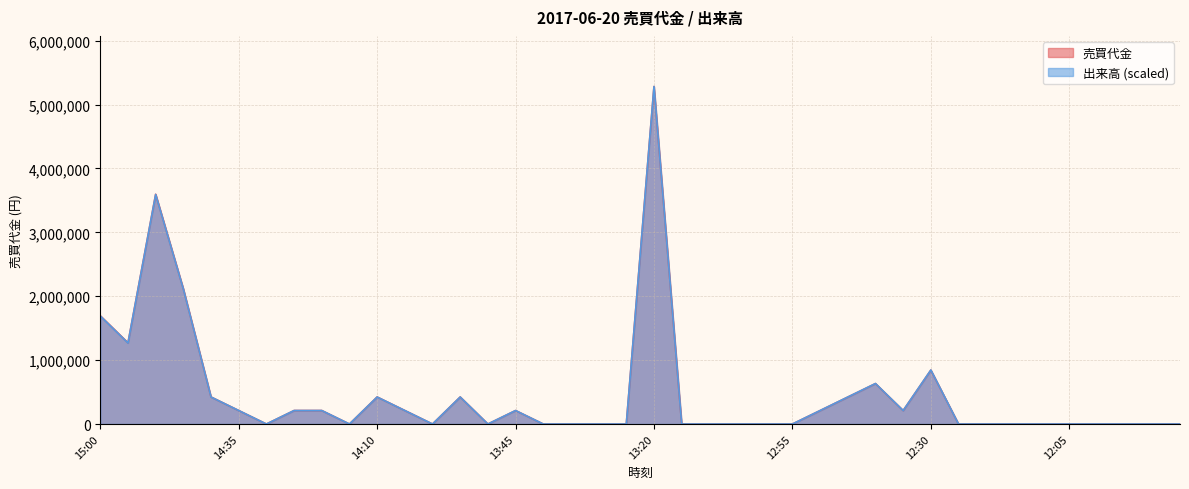

List the labels in order of 出来高 value, largest first.

13:20, 14:50, 14:45, 15:00, 14:55, 12:30, 12:40, 14:40, 14:10, 13:55, 12:45, 14:35, 14:25, 14:20, 14:05, 13:45, 12:50, 12:35, 14:30, 14:15, 14:00, 13:50, 13:40, 13:35, 13:30, 13:25, 13:15, 13:10, 13:05, 13:00, 12:55, 12:25, 12:20, 12:15, 12:10, 12:05, 12:00, 11:55, 11:50, 11:45